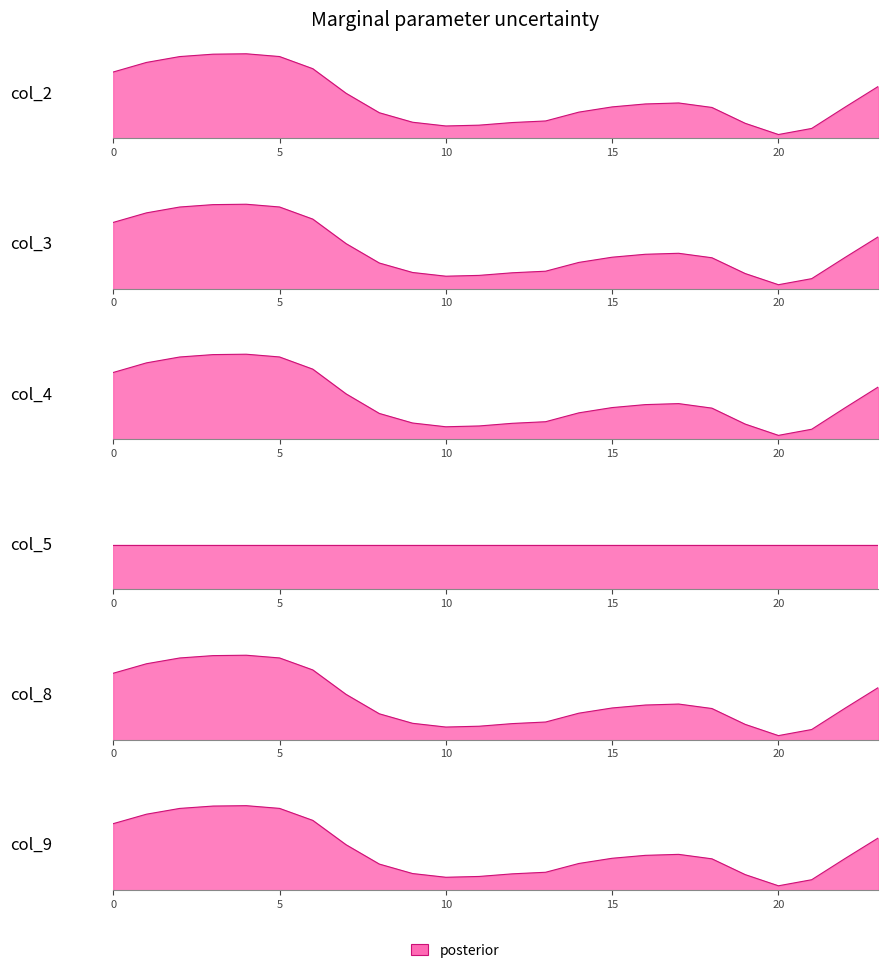

True or false: col_8 has a value of 0.2 at 11.

False